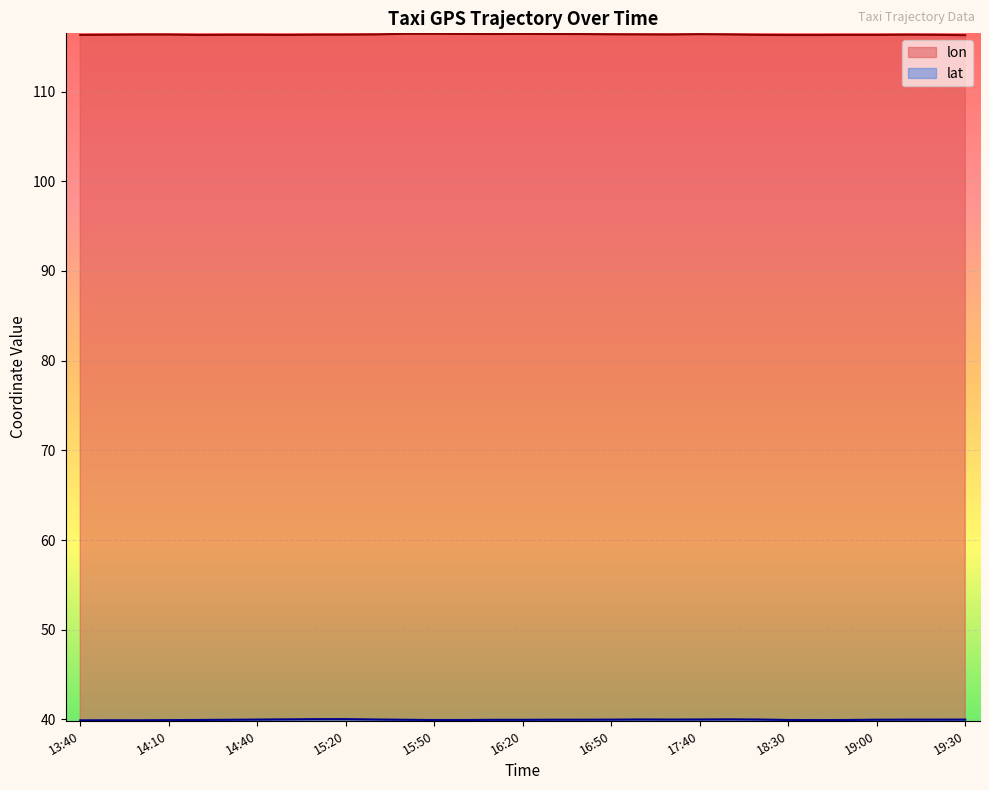

Which series has the widest spread of values?

lon